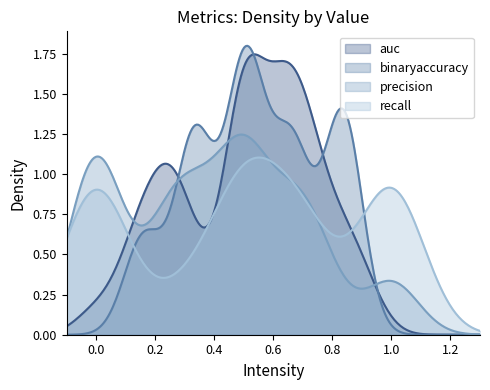

Which series changed the most between 14 and 15?

recall